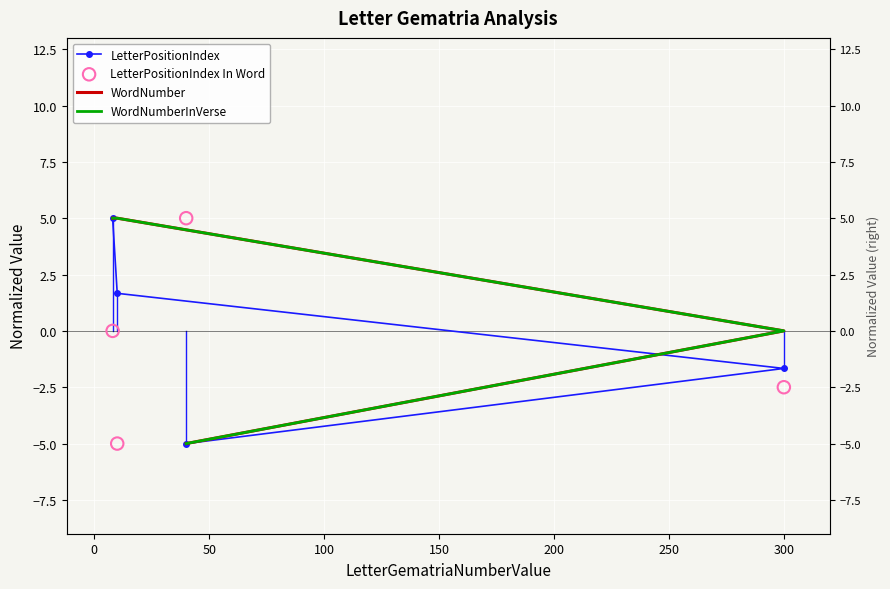

What is the total value across all series at 300?

-4.2